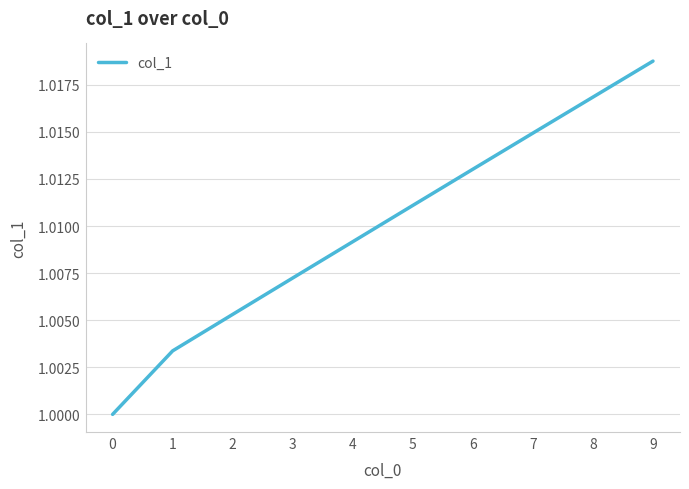

Which category has the highest value across all series?

9